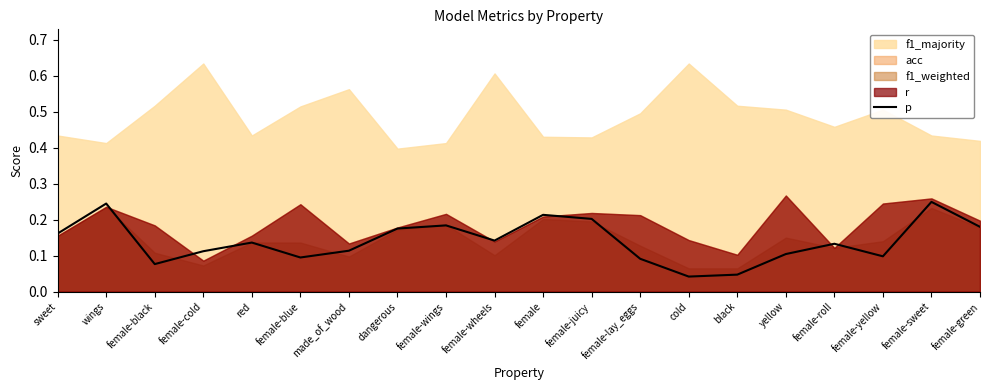

The value of p at female-roll is 0.2. True or false?

False